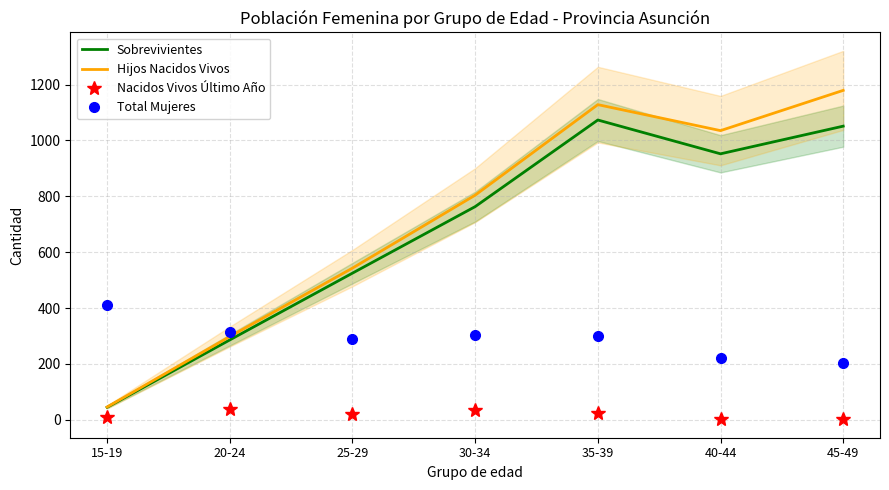

What is the highest value of the Sobrevivientes series?

1073